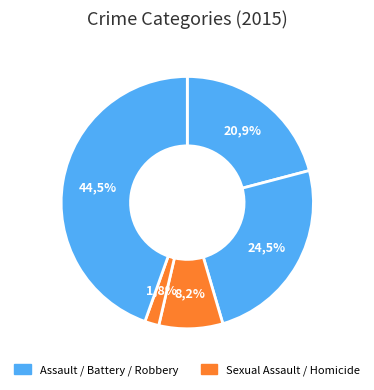

To the nearest percent, what percentage of the pie is Aggravated Battery?

25%